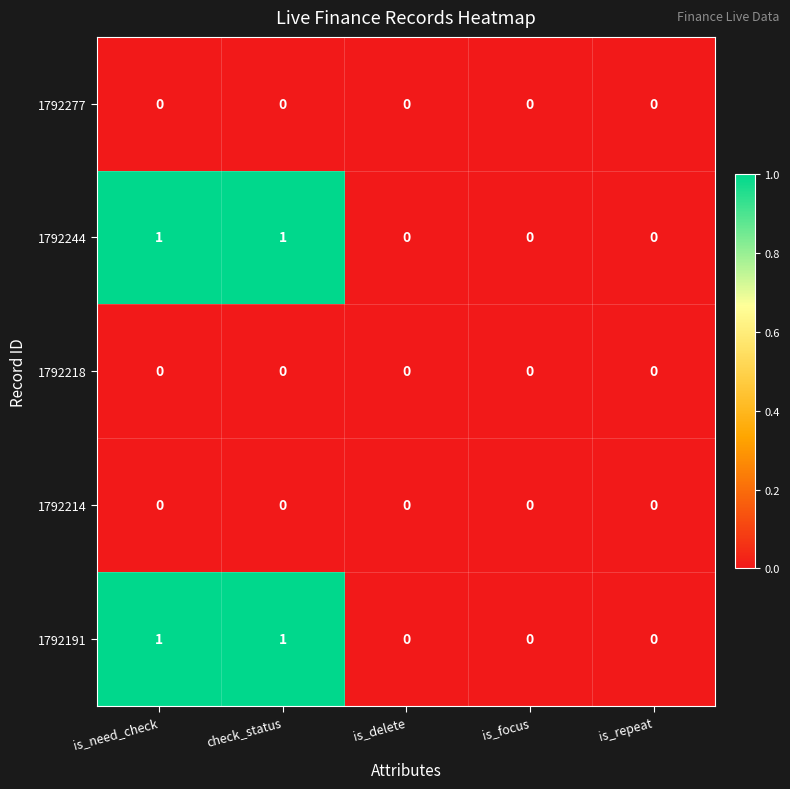

The value of 1792277 at is_repeat is 0. True or false?

True